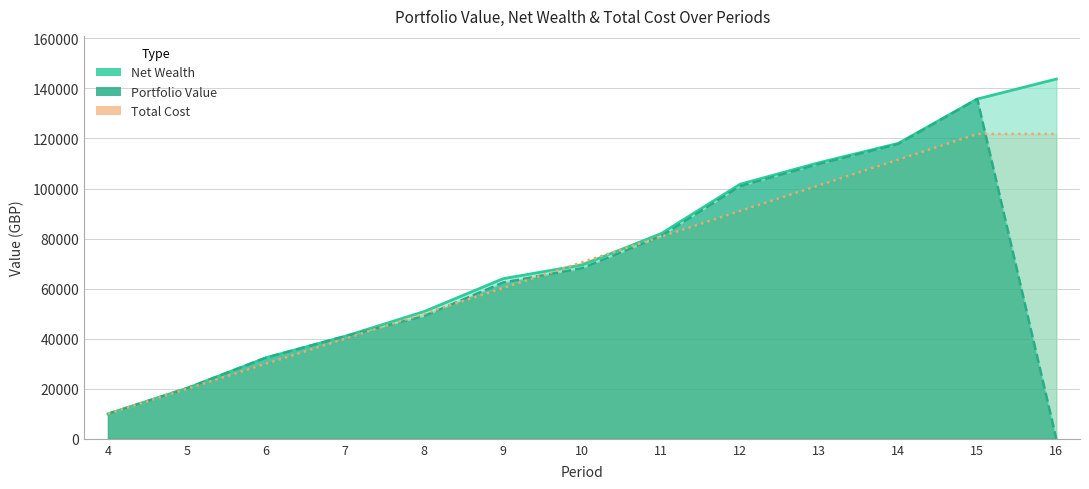

How many data points in Net Wealth are above 69452?

7